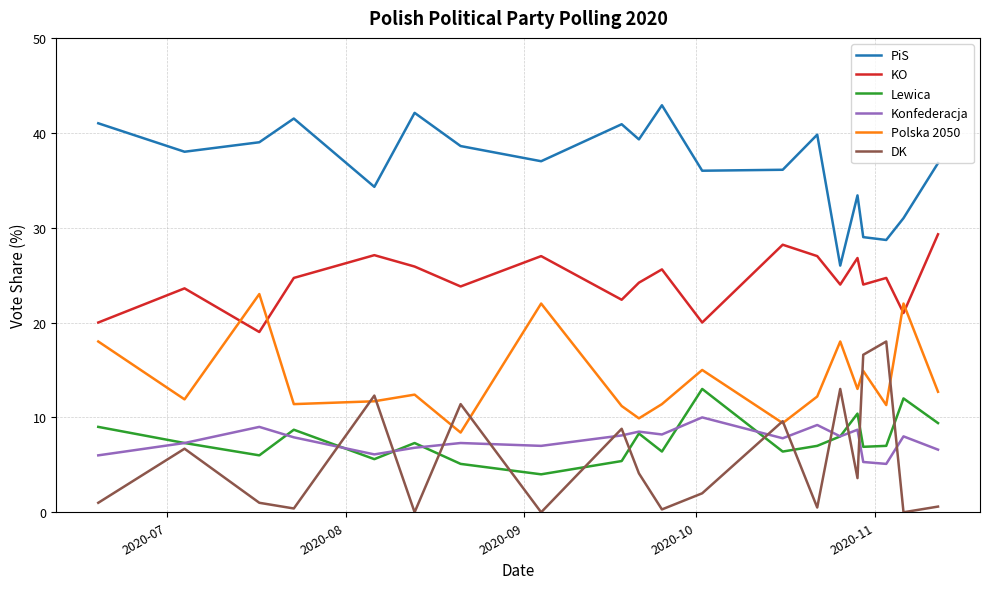

What is the maximum value shown in the chart?

42.9